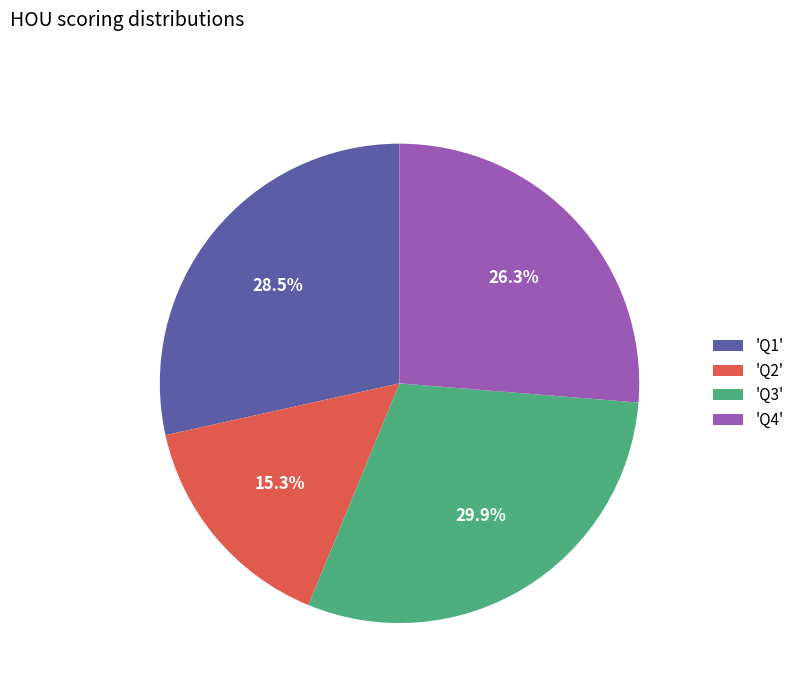

Does any single category account for the majority?

No